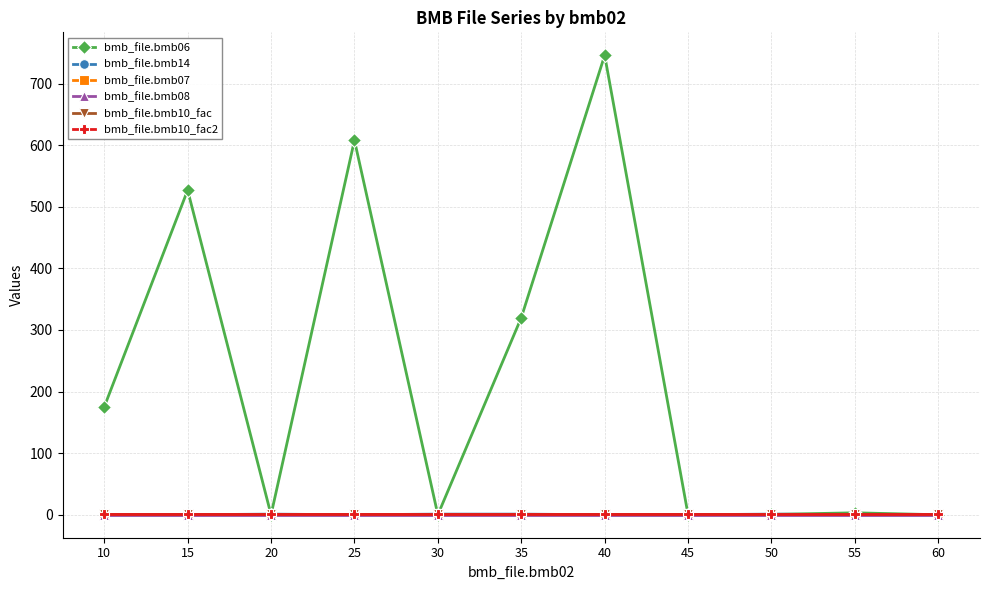

Is this an area chart (filled region under the line)?

No